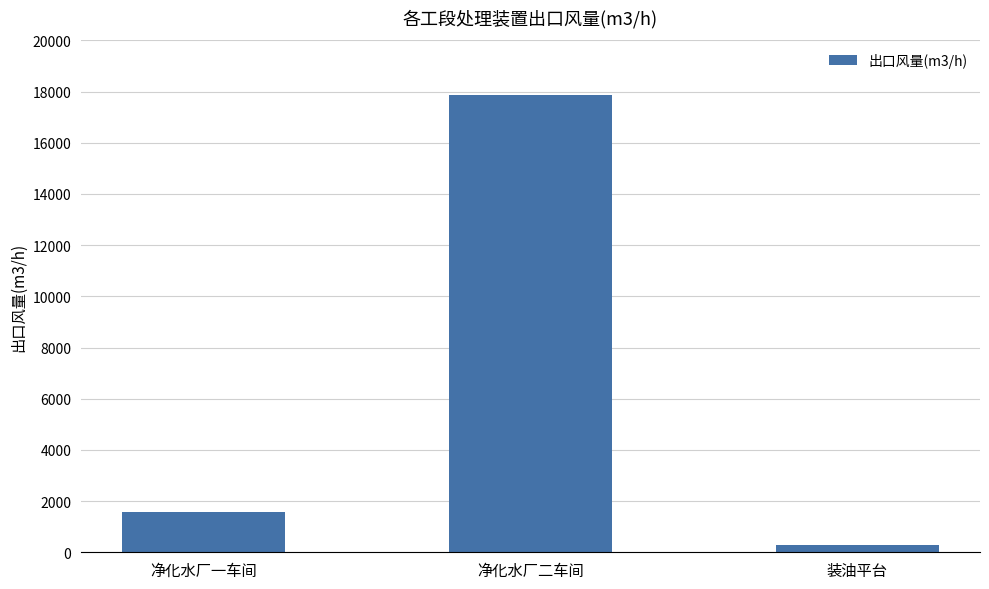

What is the difference between the maximum and minimum values?

17552